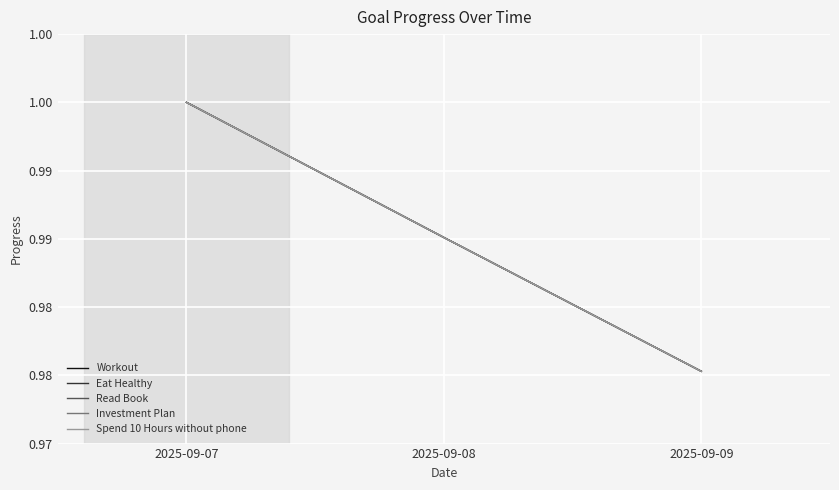

The value of Eat Healthy at 2025-09-09 is 0.6. True or false?

False